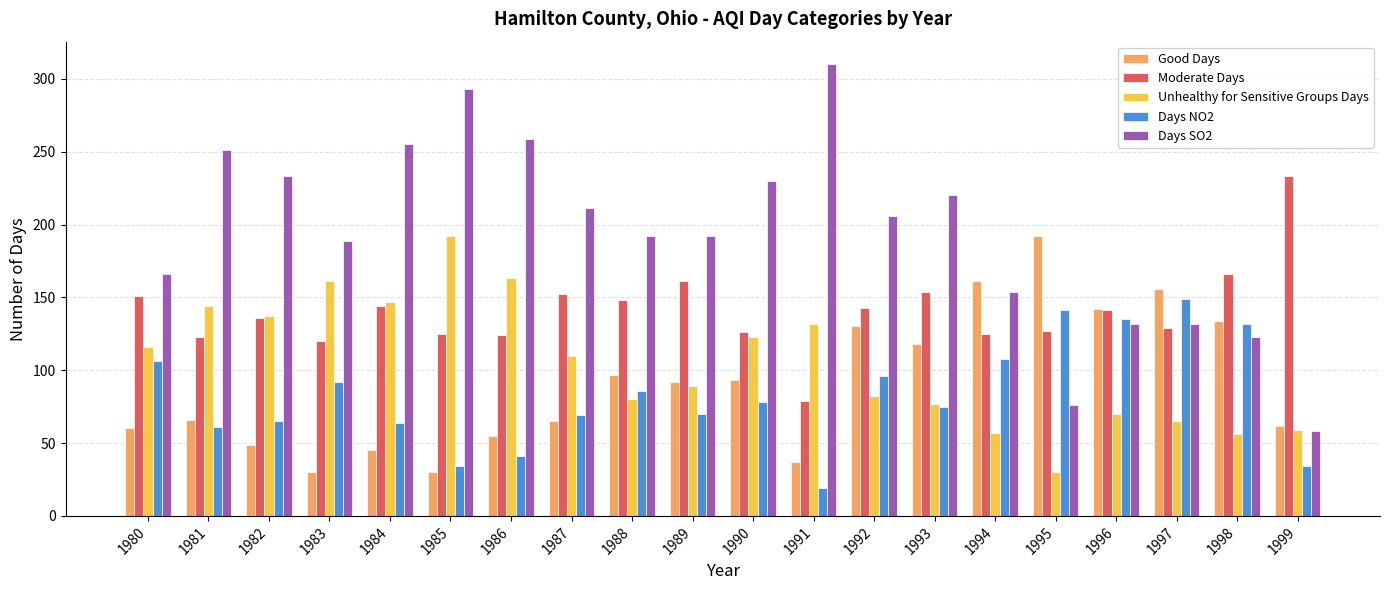

How many groups of bars are there?

20